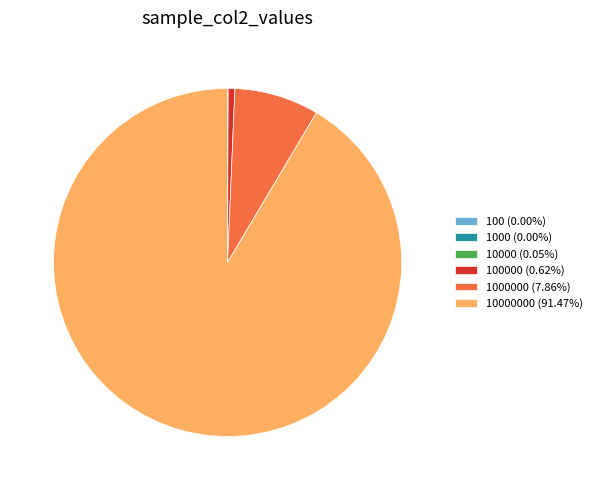

Does any single category account for the majority?

Yes